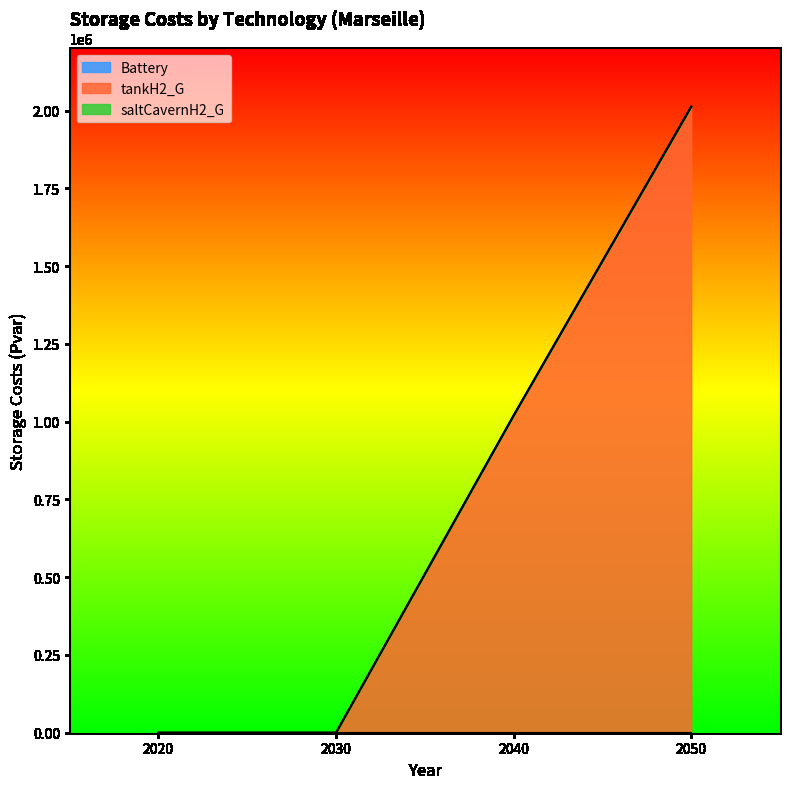

The Battery series shows 0.0 at 2050. True or false?

True